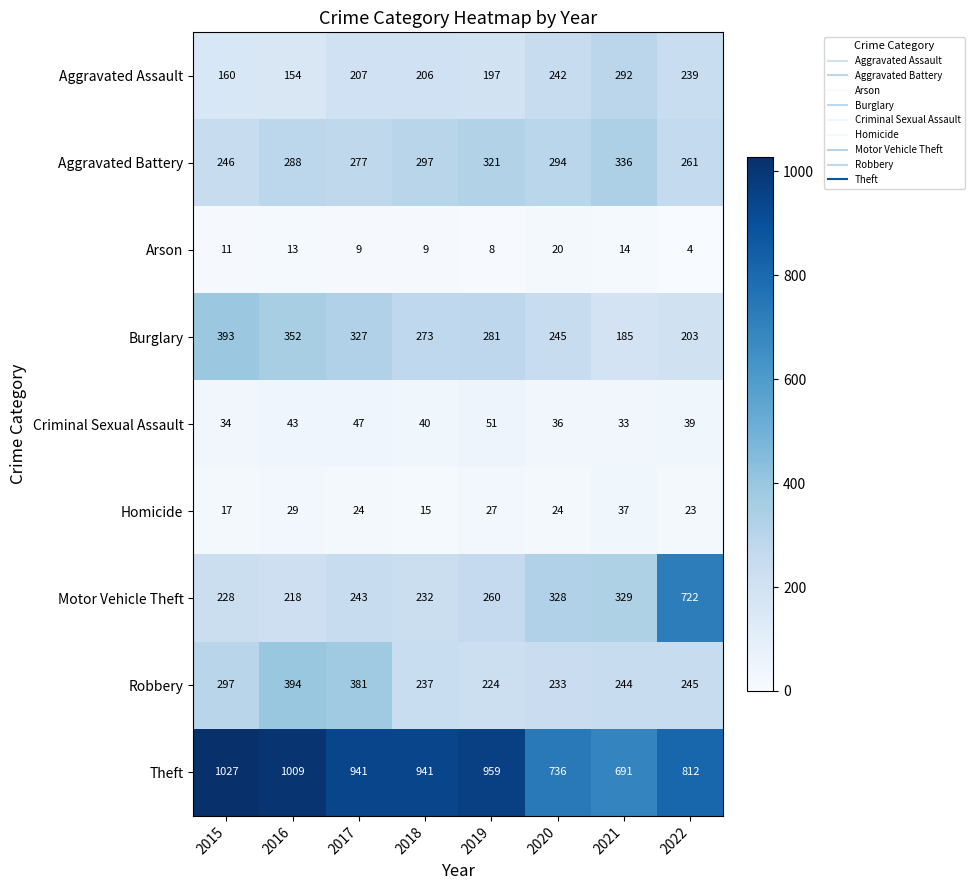

Is it true that Theft equals 941 at 2017?

True